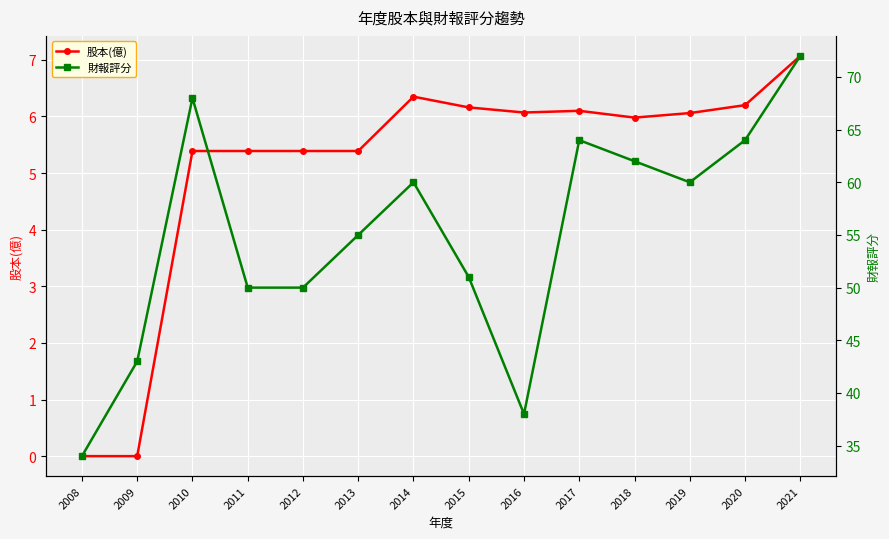

How many lines are shown in the chart?

2